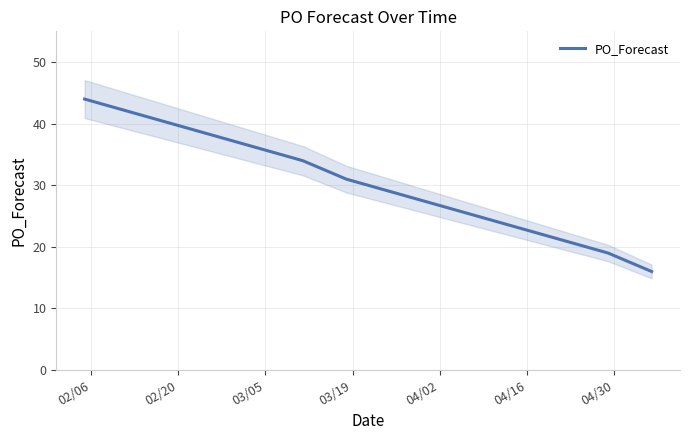

What is the maximum value for PO_Forecast?

44